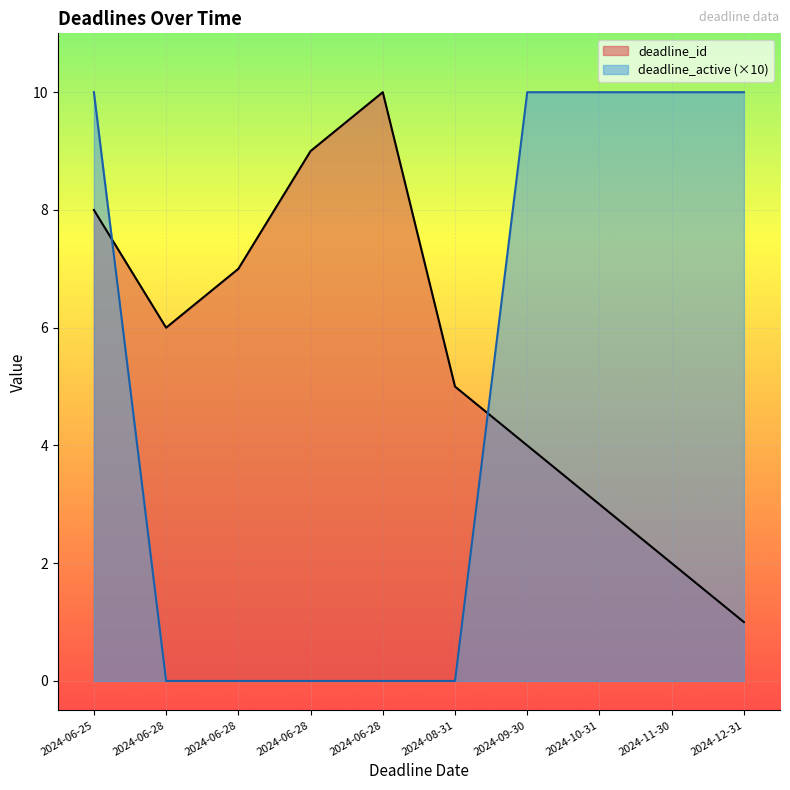

What is the difference between the highest and lowest values at 2024-08-31?

5